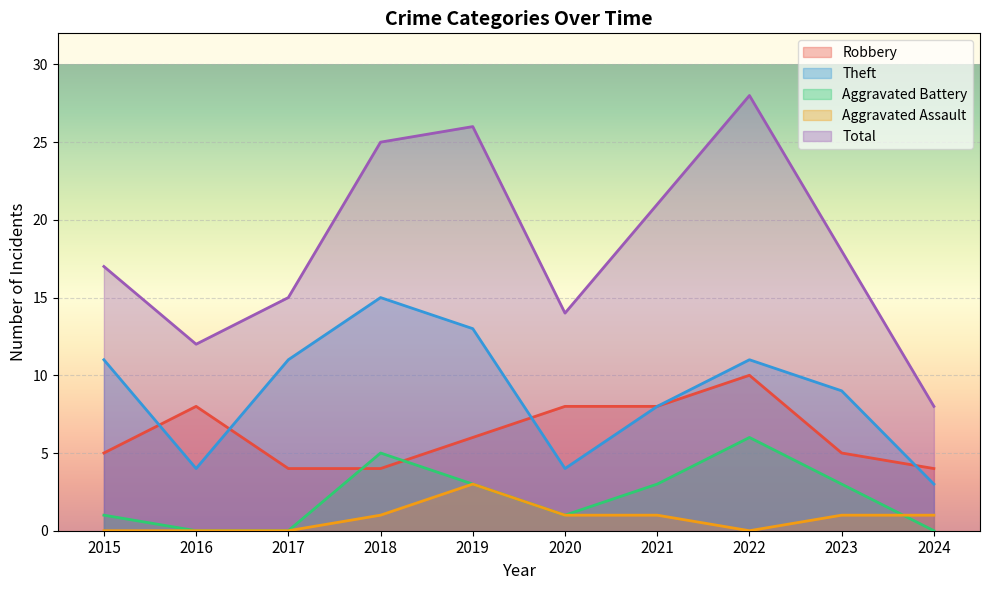

What is the value of the Theft point at the 2nd from the left?

4